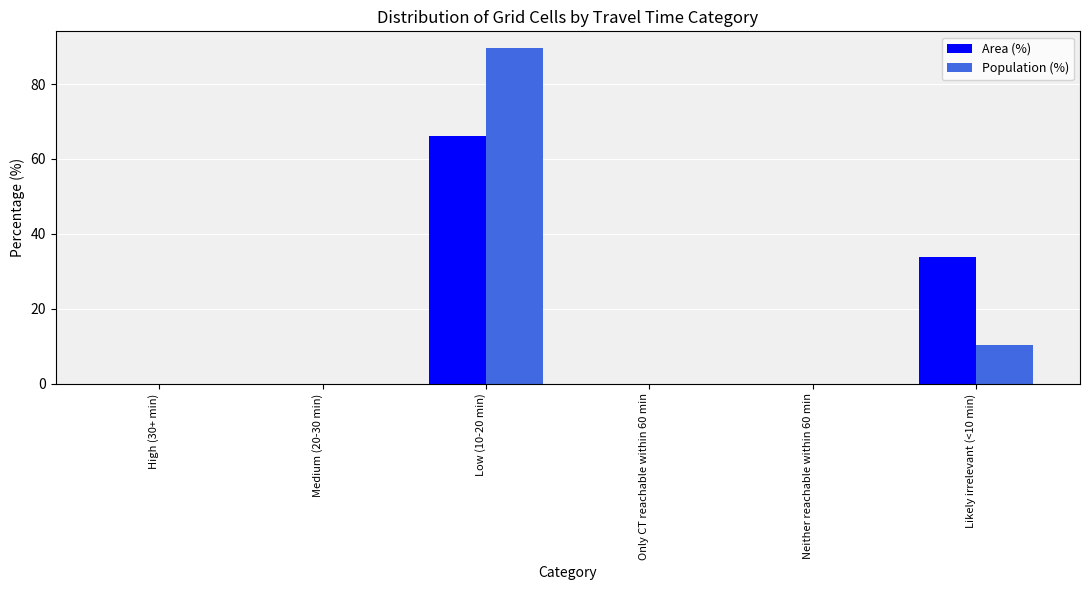

What is the sum of all Area (%) values?

100.0